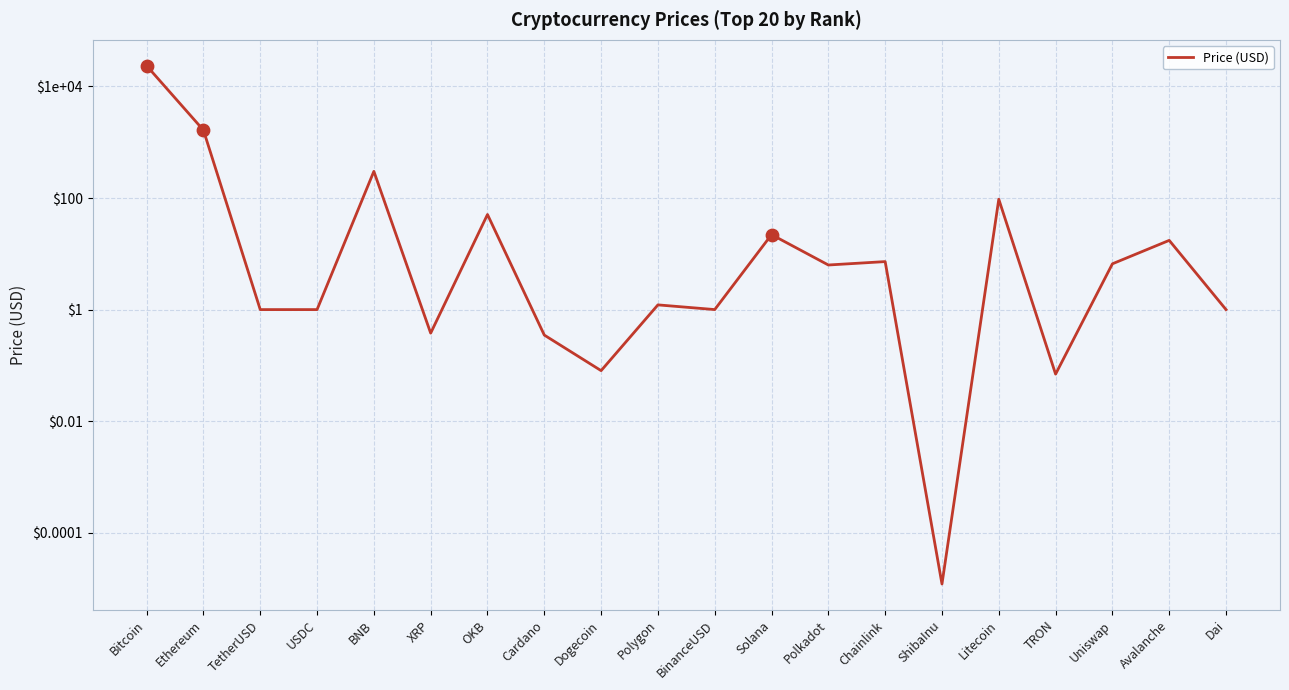

Between TetherUSD and Dai, which is larger?

TetherUSD